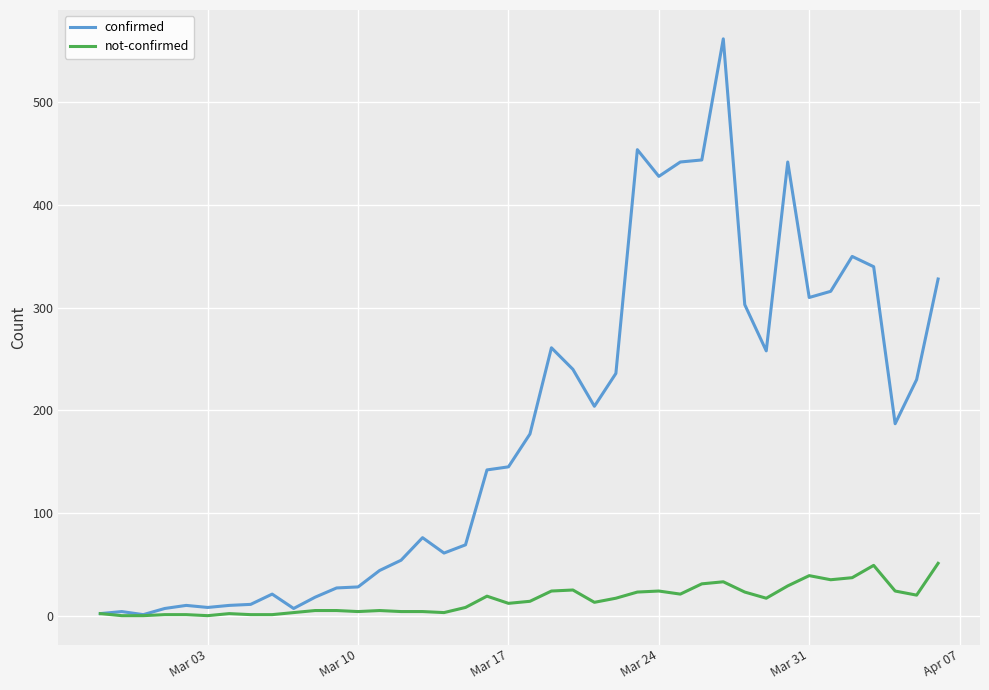

List the series in order of their peak value, lowest first.

not-confirmed, confirmed